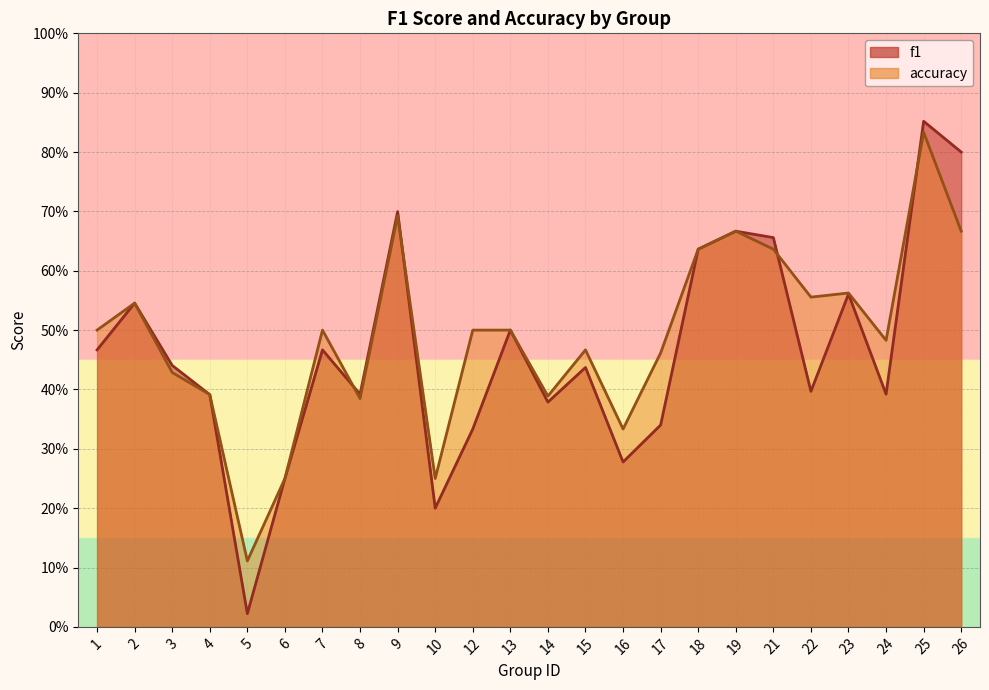

At how many categories does at least one series exceed 0?

24